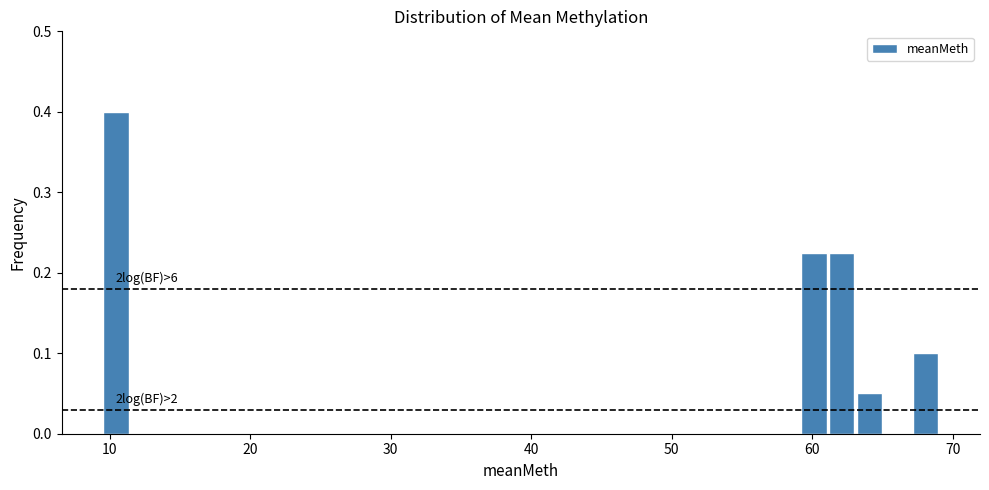

Around what value on the x-axis is the tallest bar? Give the approximate position of its centre, as read against the axis.

10